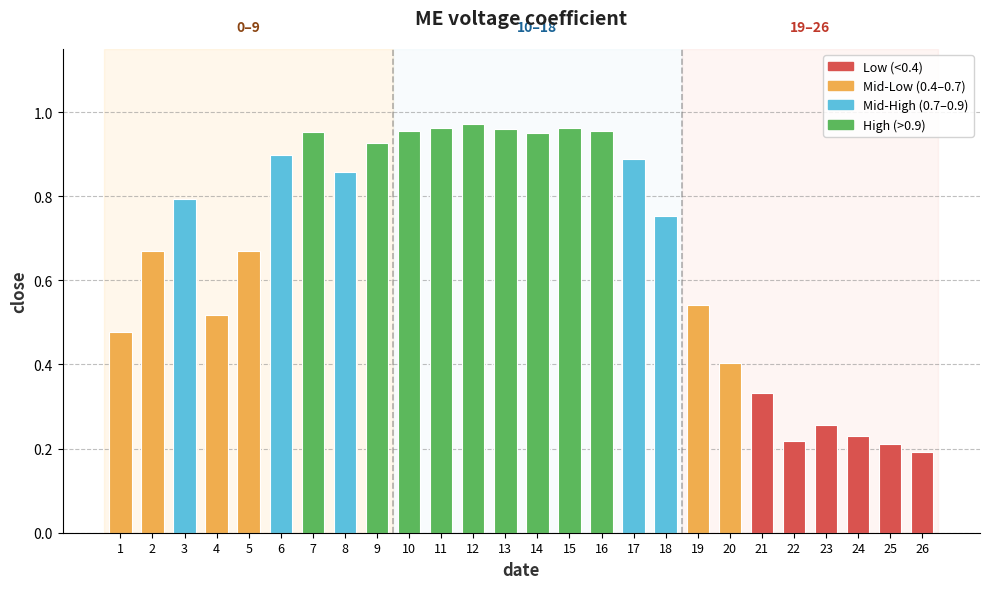

Which has a higher value, 5 or 25?

5